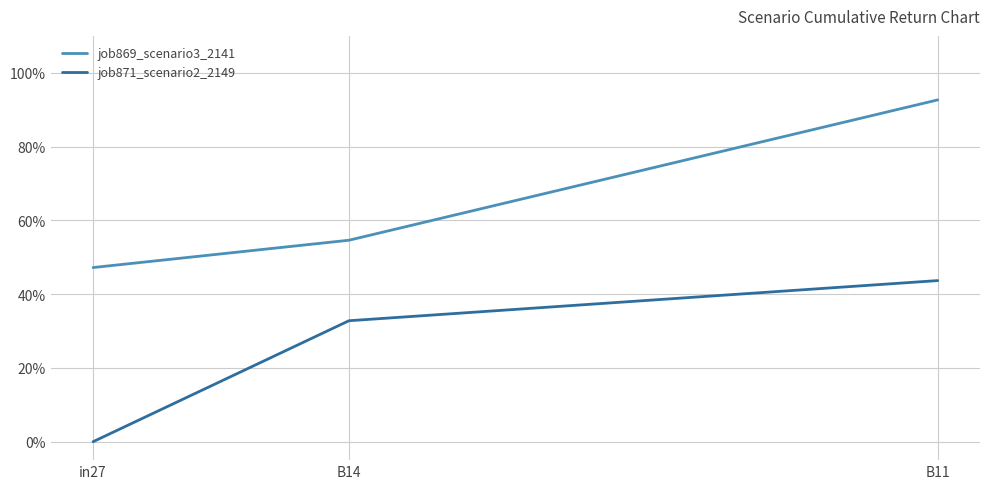

Which series has the largest range (max minus min)?

job869_scenario3_2141